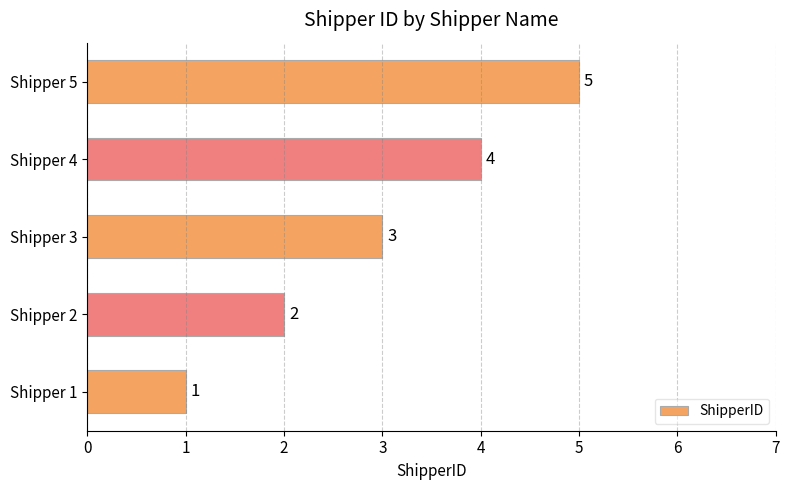

Does the chart contain any negative values?

No